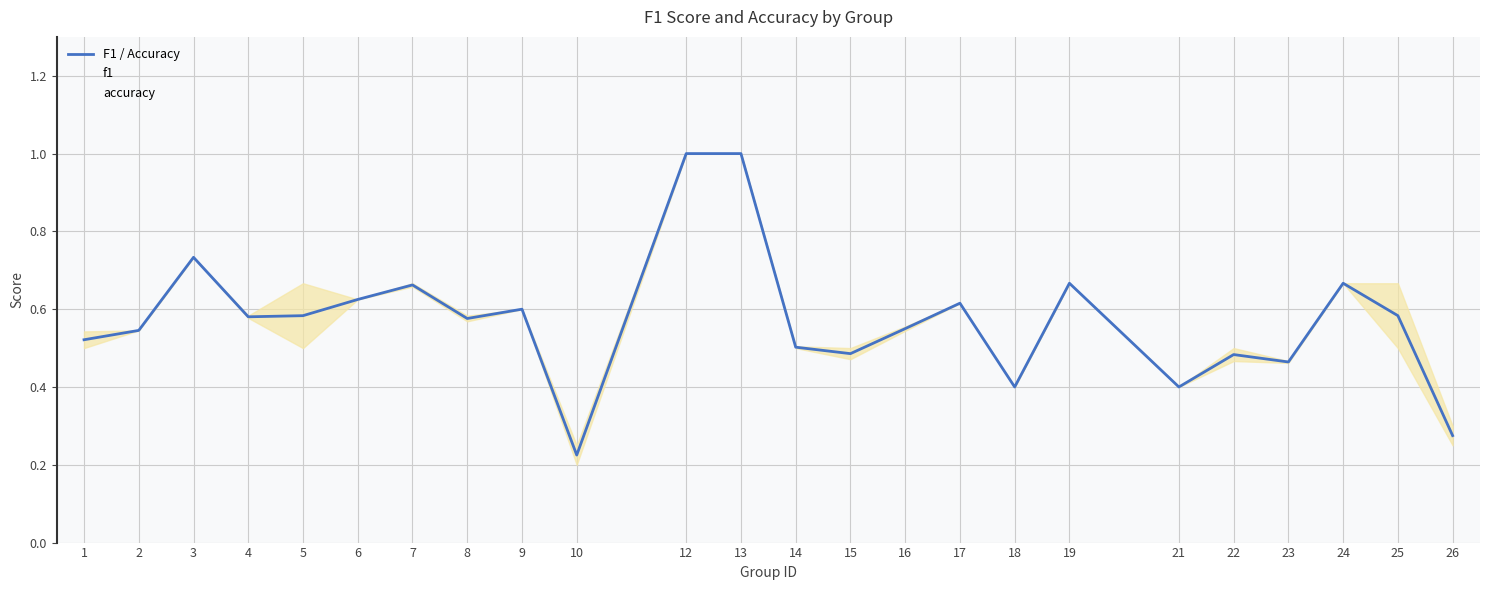

The accuracy series shows 0.2 at 9. True or false?

False